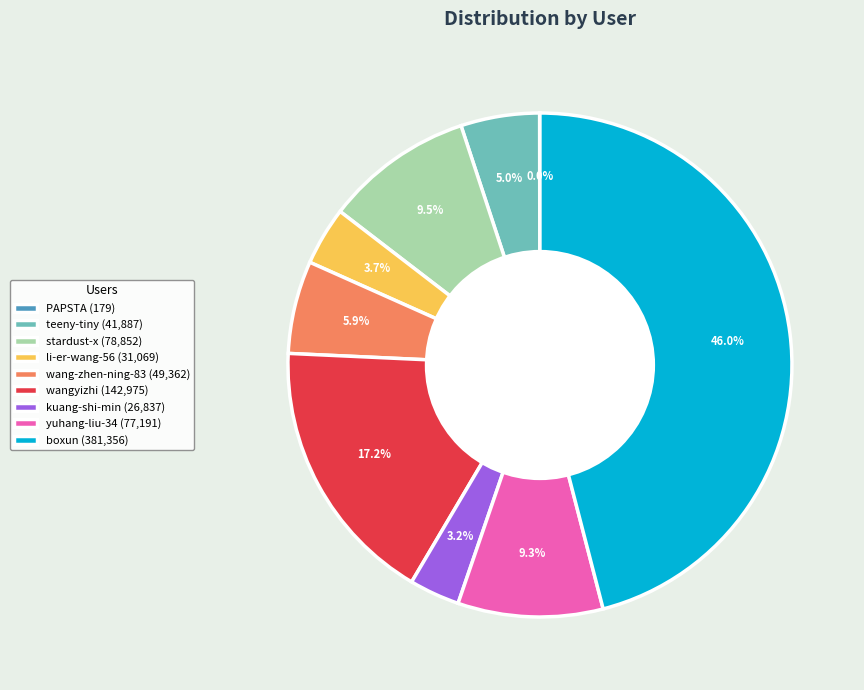

Does stardust-x (78,852) represent more than half of the total?

No